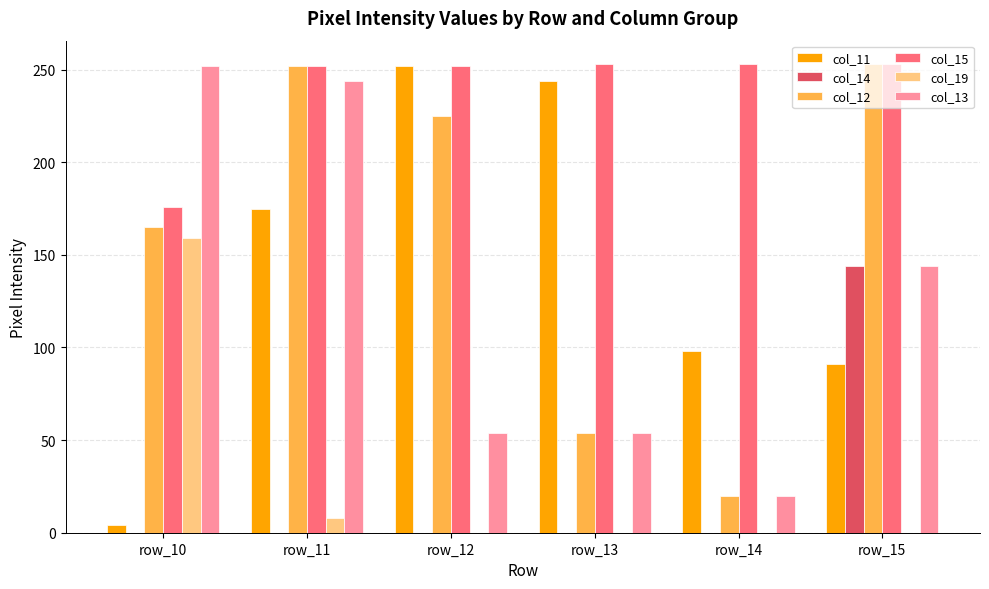

How many groups of bars are there?

6